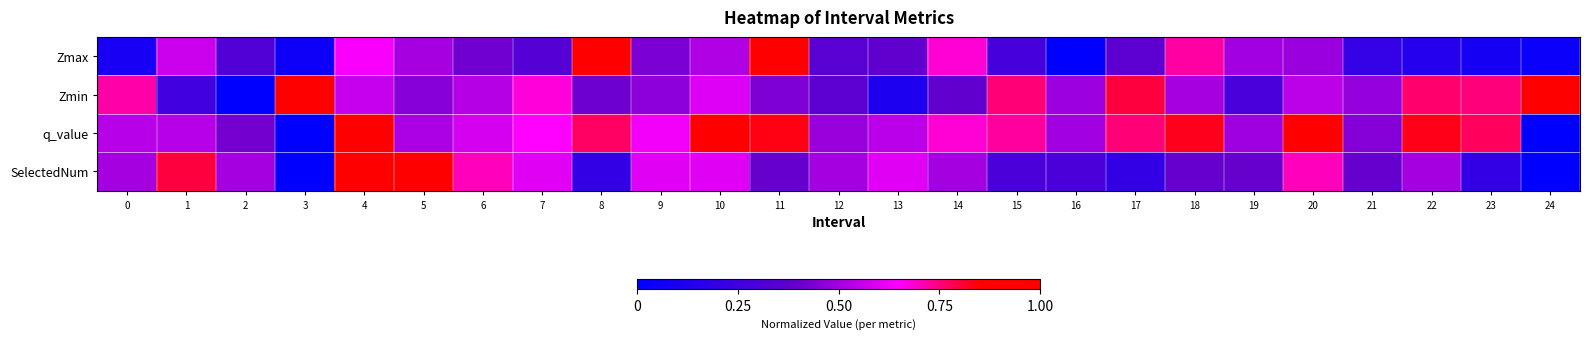

Which series has the largest range (max minus min)?

Zmax